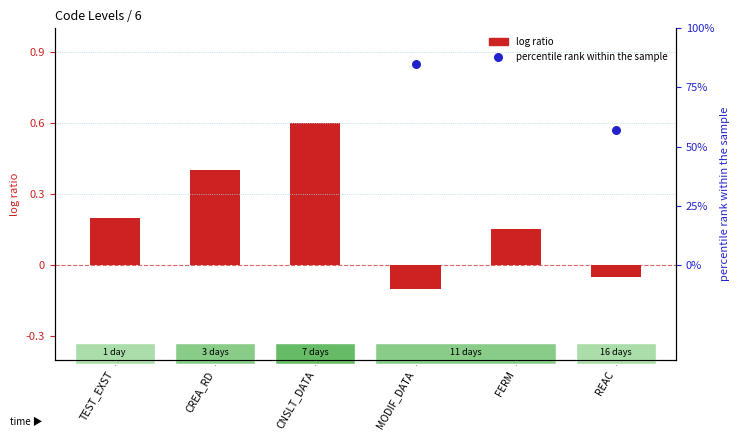

Is the value of percentile rank within the sample at FERM greater than the value of log ratio at FERM?

Yes